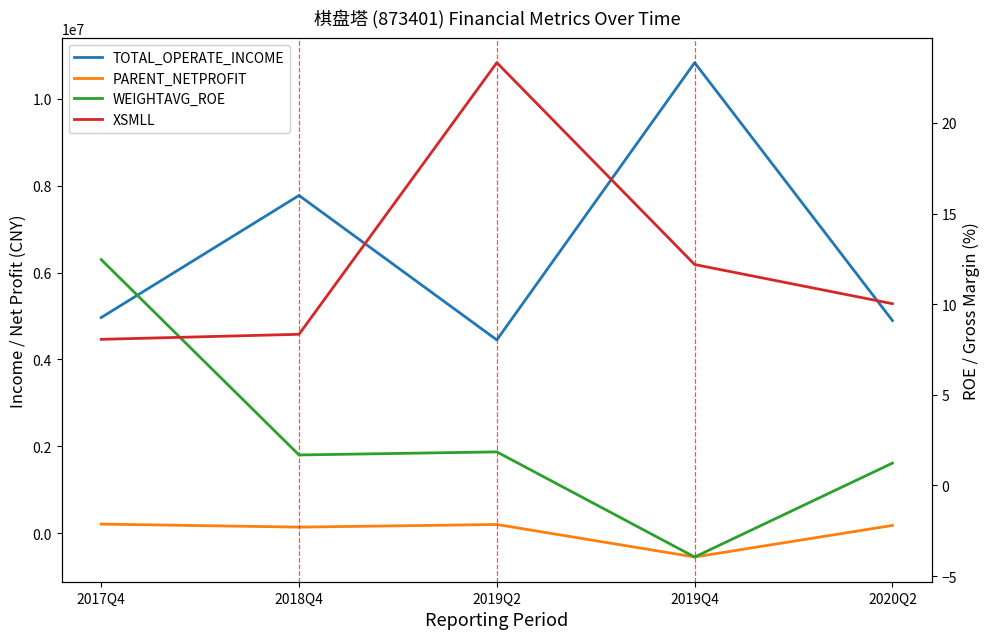

True or false: TOTAL_OPERATE_INCOME and PARENT_NETPROFIT intersect in this chart.

False